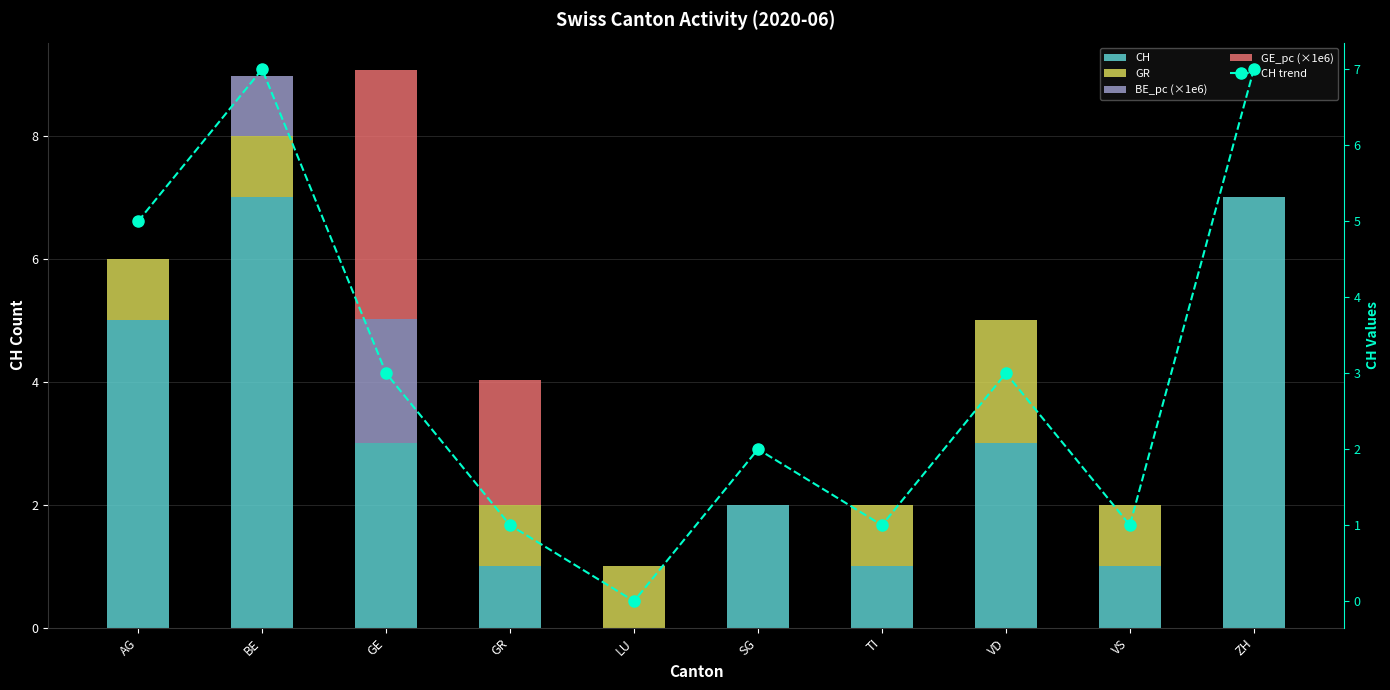

What is the approximate value of CH at BE?

7.0